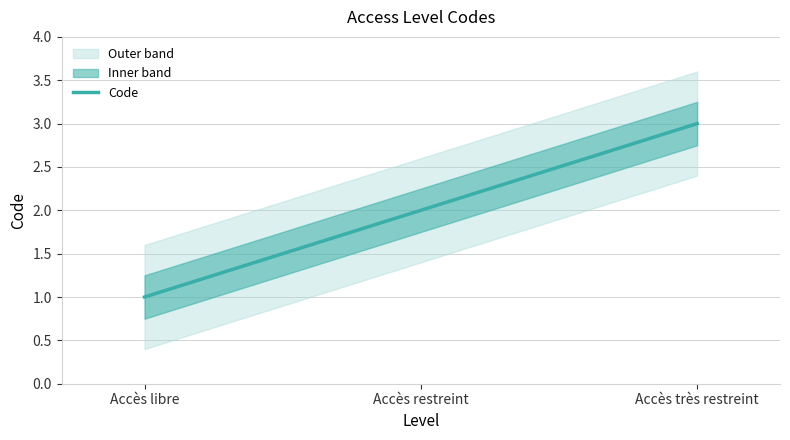

What value does the data have at Accès libre?

1